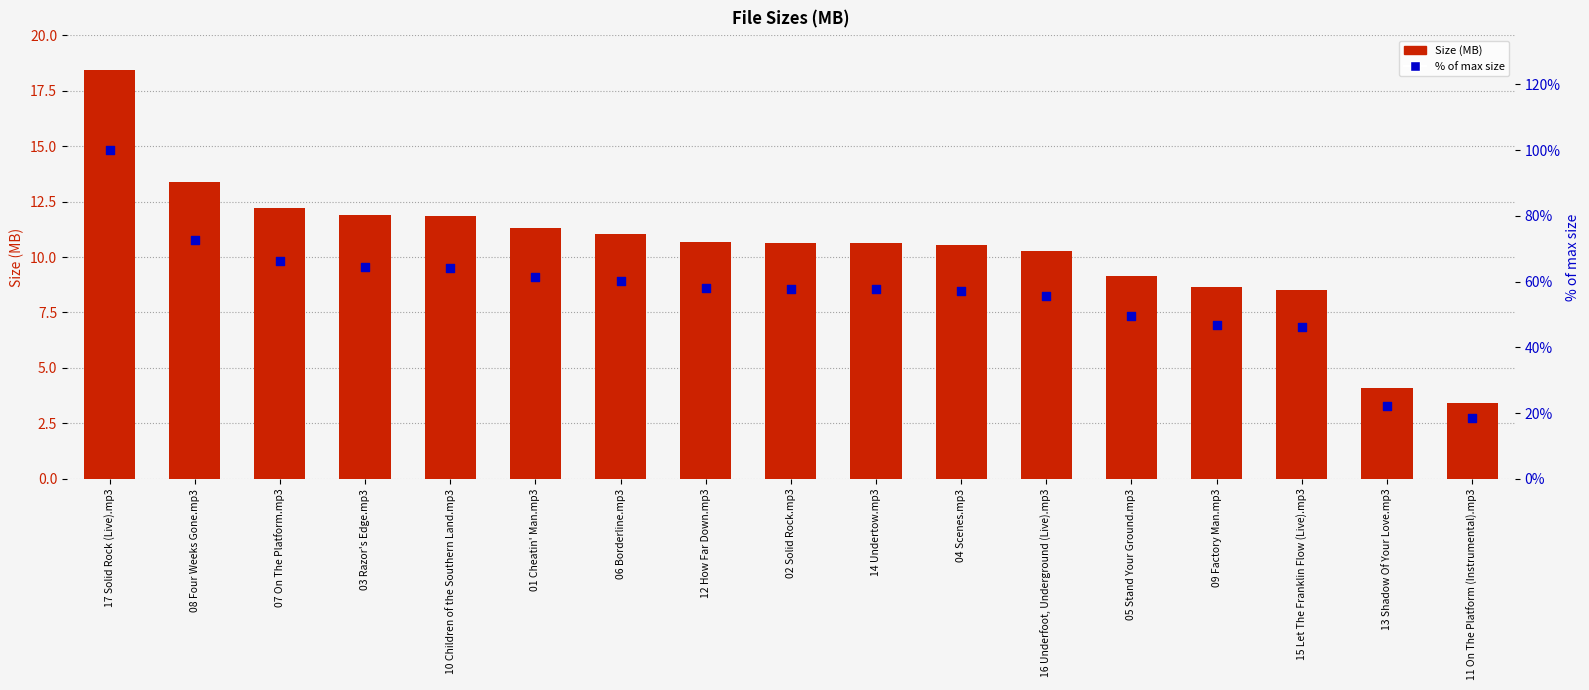

Is the value of % of max size at 16 Underfoot, Underground (Live).mp3 greater than the value of Size (MB) at 07 On The Platform.mp3?

Yes